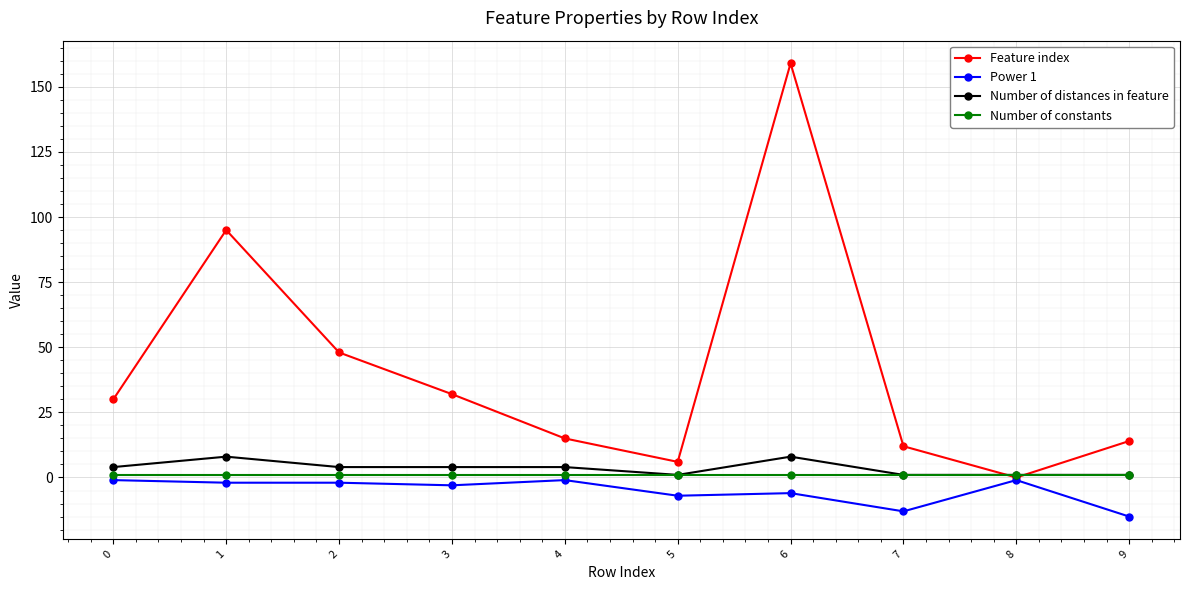

Reading left to right, extract all data points from this chart.

Feature index: 30	95	48	32	15	6	159	12	0	14
Power 1: -1	-2	-2	-3	-1	-7	-6	-13	-1	-15
Number of distances in feature: 4	8	4	4	4	1	8	1	1	1
Number of constants: 1	1	1	1	1	1	1	1	1	1